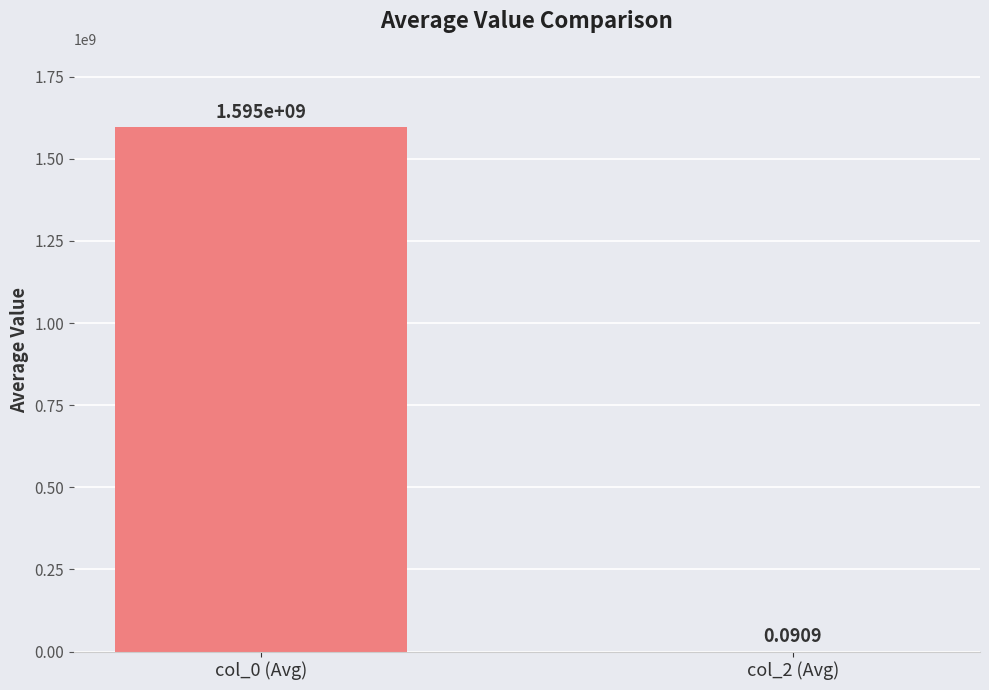

What is the change in value from col_0 (Avg) to col_2 (Avg)?

-1595477839.7